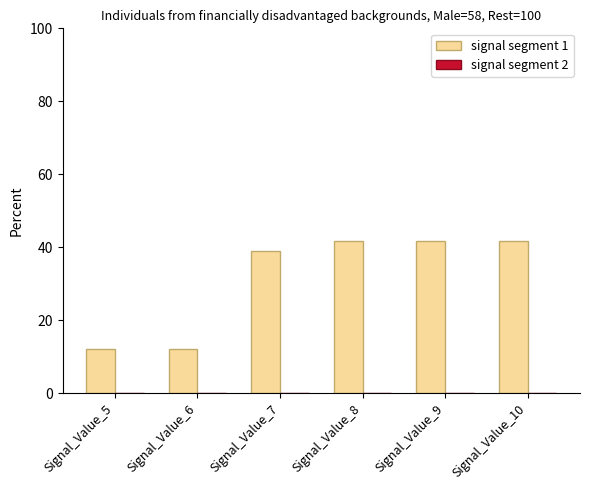

What is the change in value from Signal_Value_7 to Signal_Value_9?

+2.7